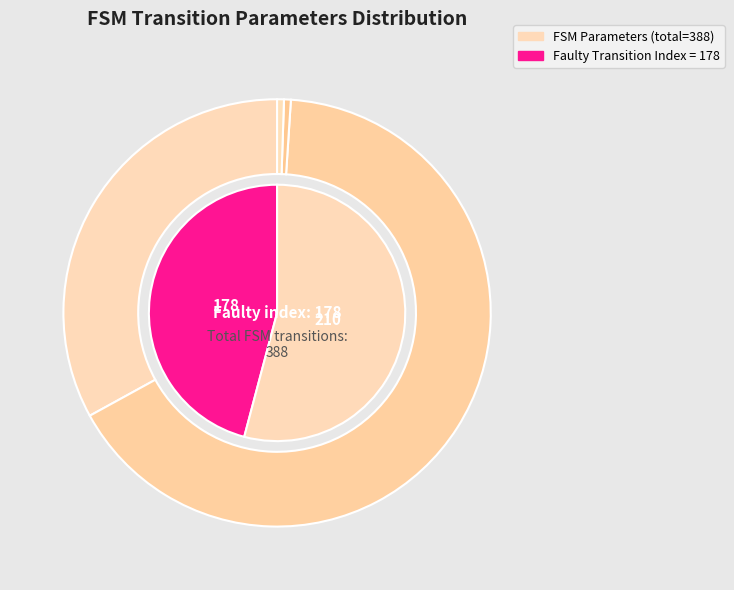

To the nearest percent, what is the combined percentage of transition_num and output_num?

66%